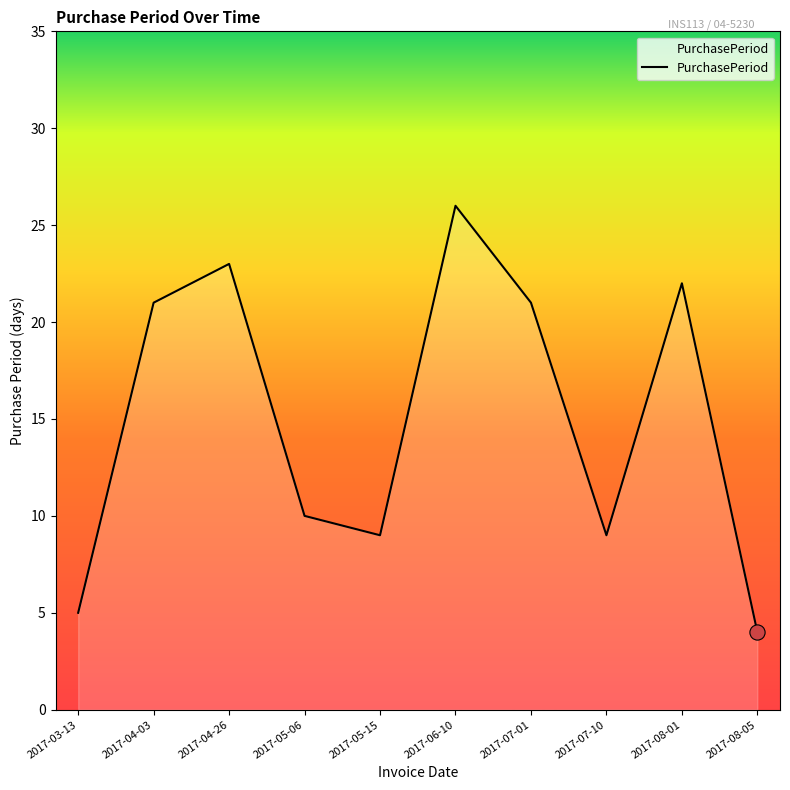

Approximately how many times larger is the value at 2017-08-05 compared to 2017-06-10?

0.2